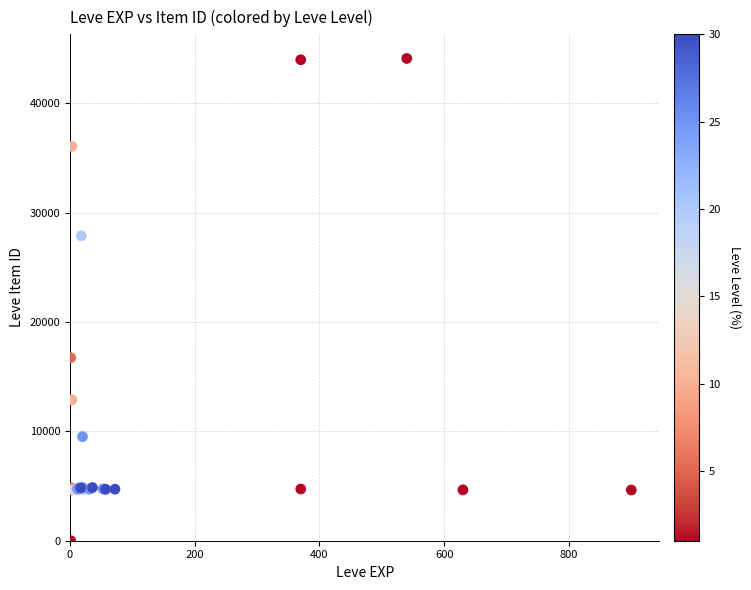

What Y value in the scatter plot is closest to 22050?

16734